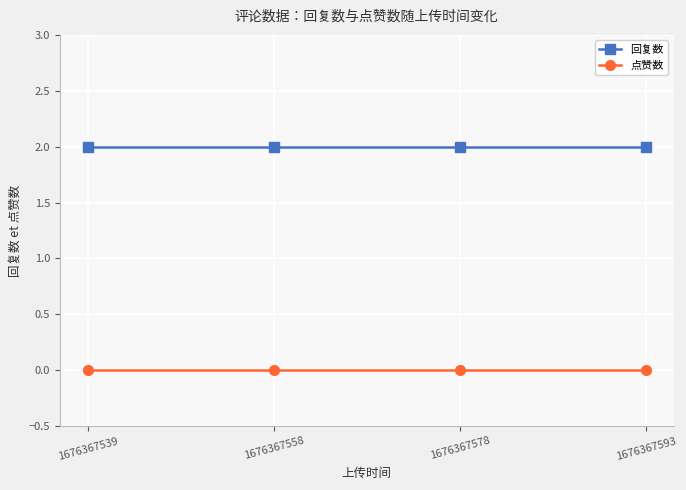

What is the difference between the highest and lowest values at 1676367558?

2